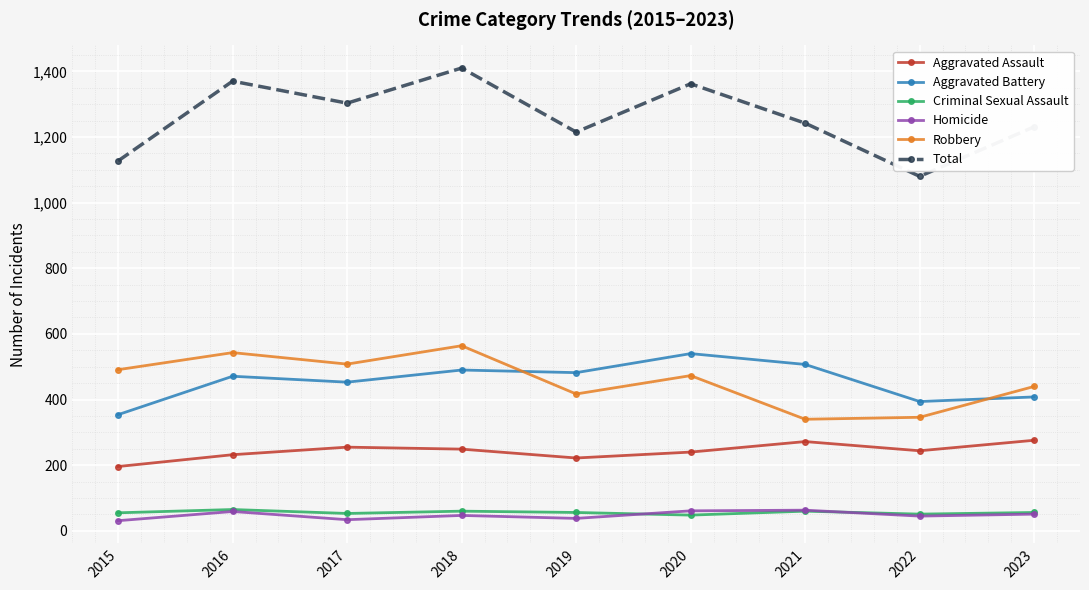

Is this an area chart (filled region under the line)?

No